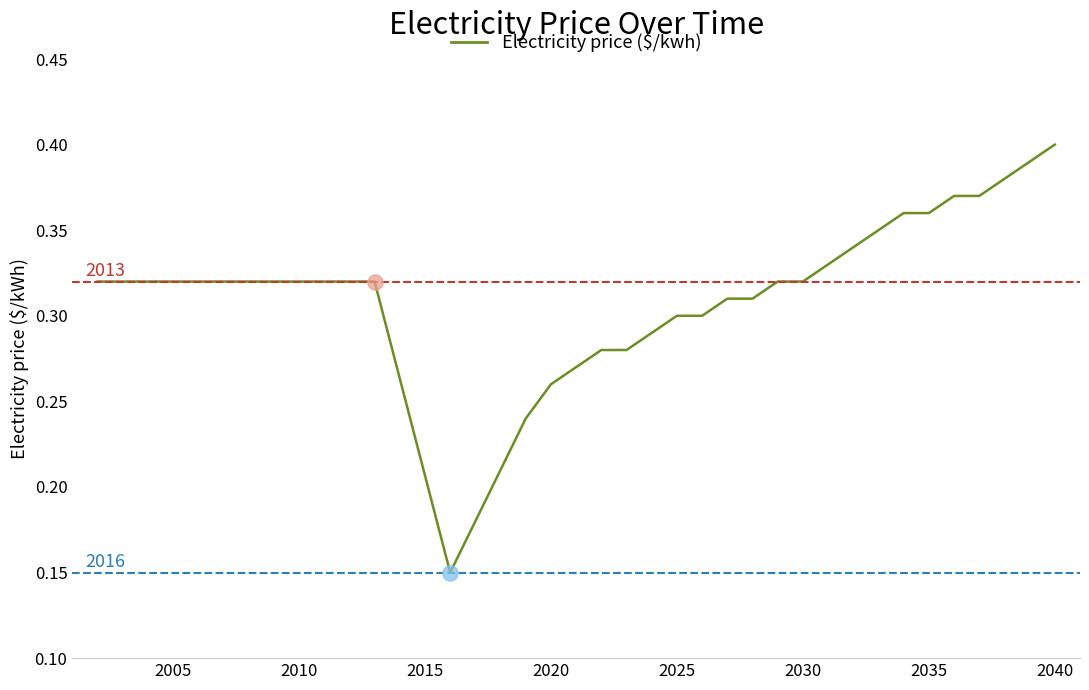

Does the chart have visible grid lines?

No